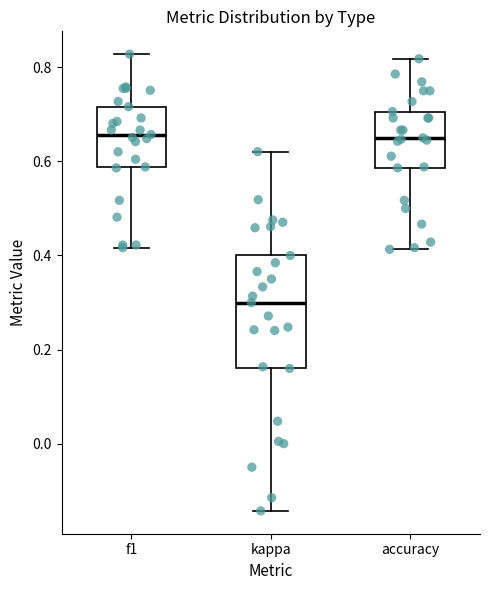

Comparing the boxes themselves (not the whiskers), which one is the tallest?

kappa